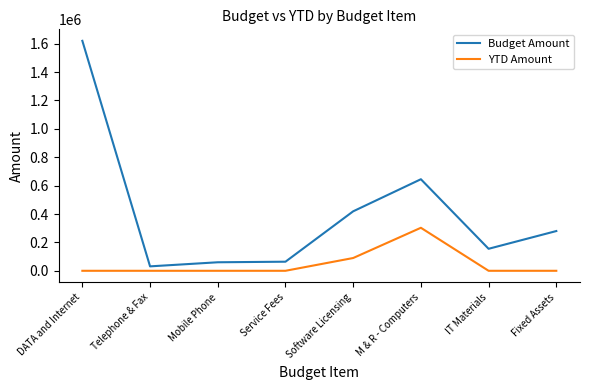

What is the difference between the highest and lowest values at M & R - Computers?

342000